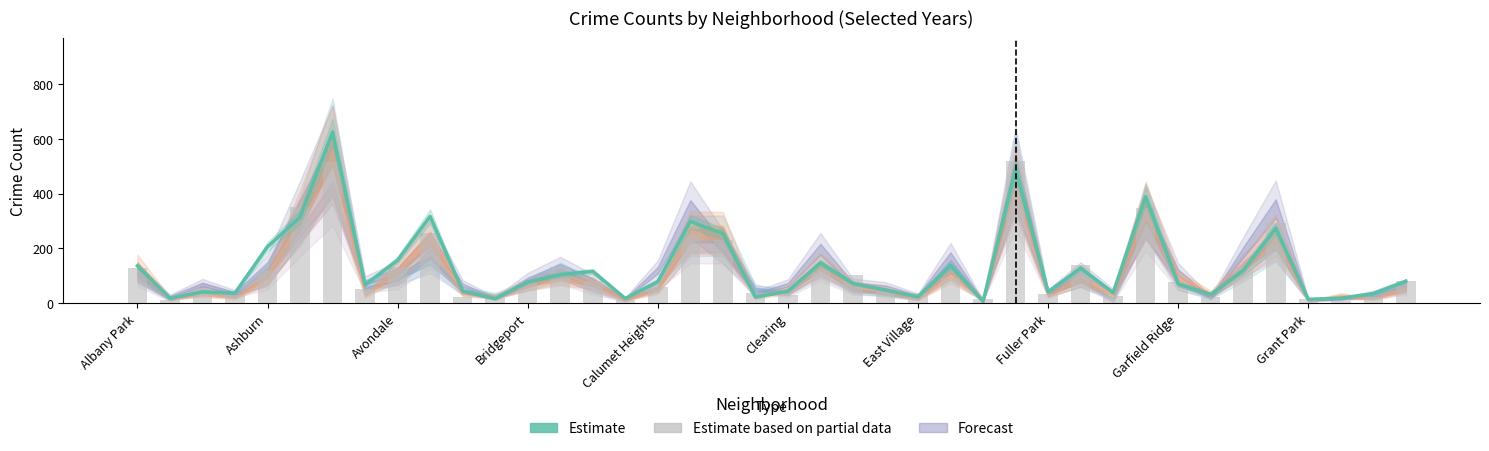

True or false: Estimate based on partial data (2016) has a value of 127 at 25.

False